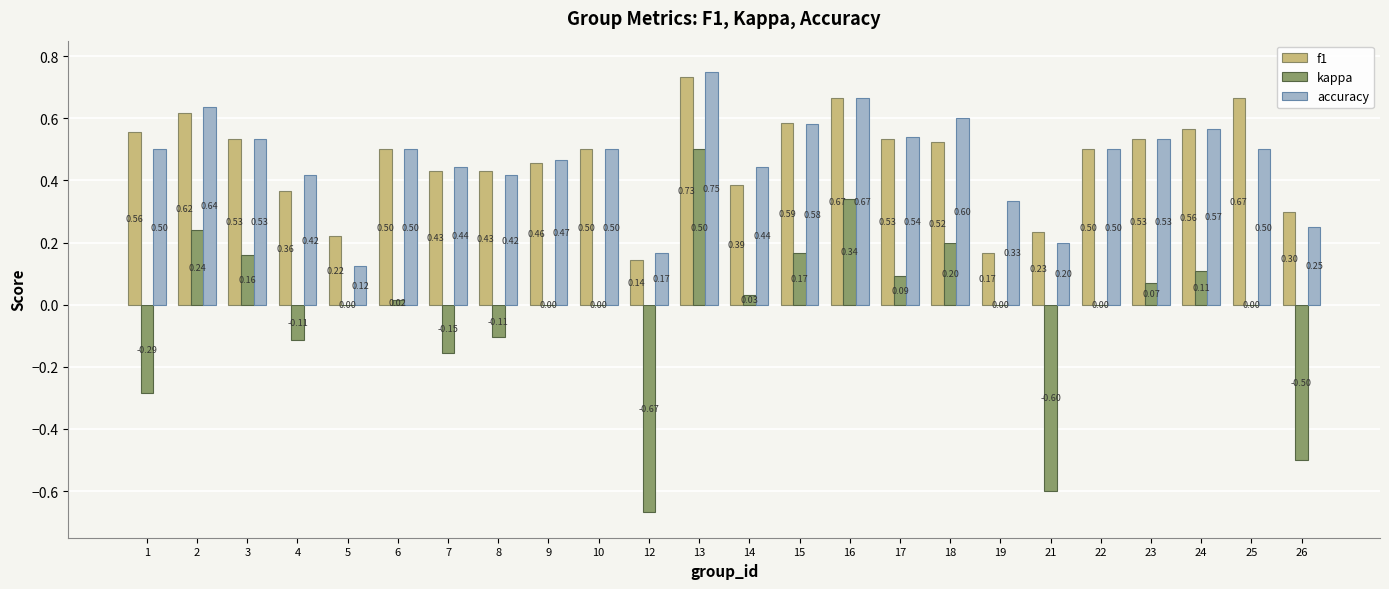

Which series has the largest total across all categories?

accuracy